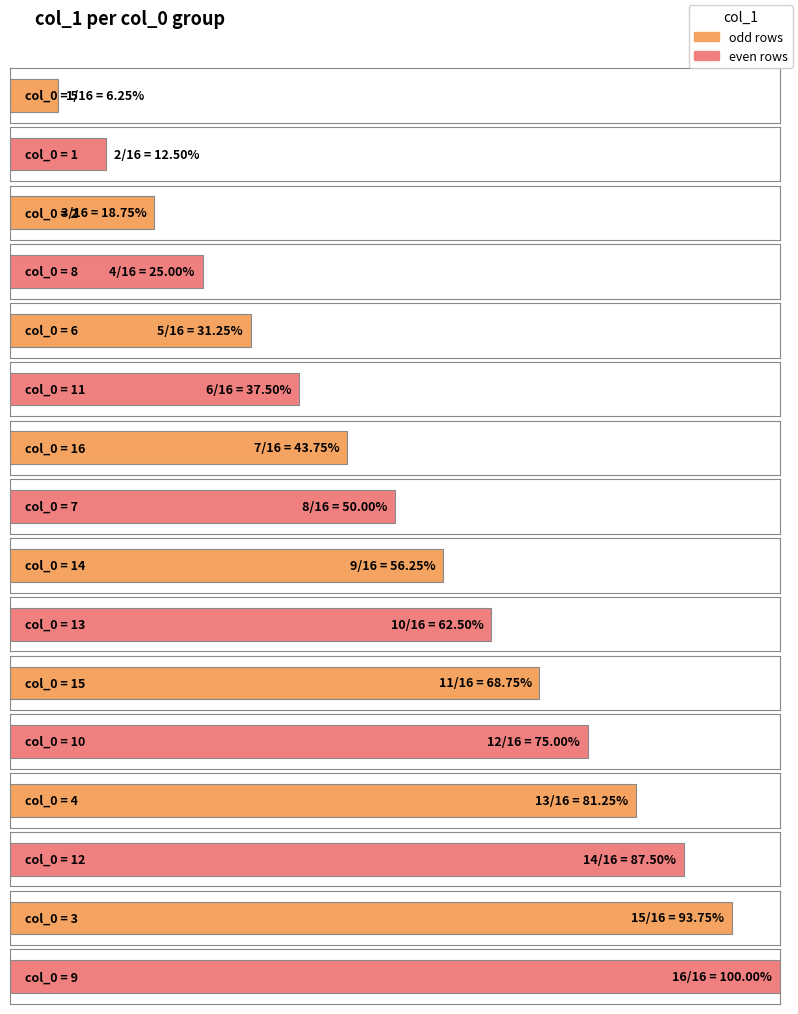

At which label does the data first exceed 9?

13